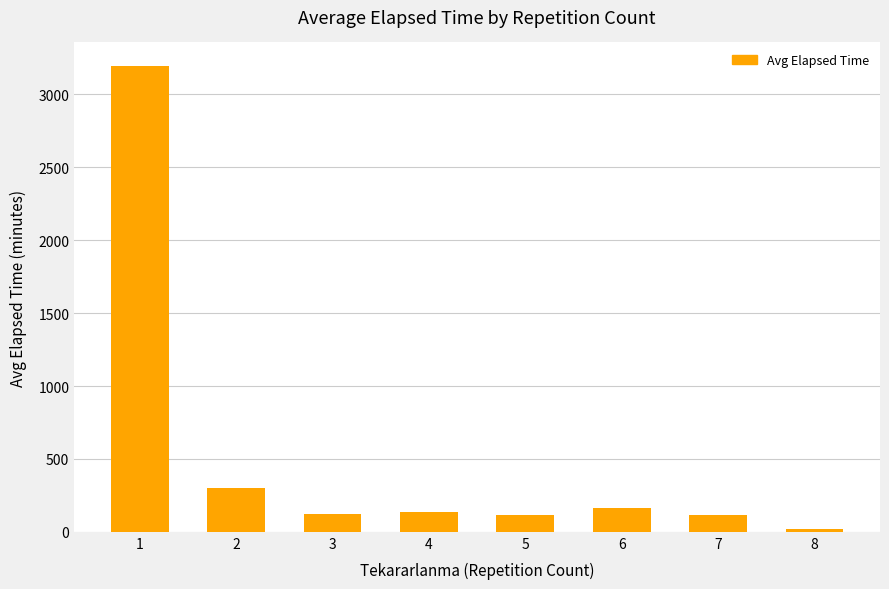

What is the minimum value shown in the chart?

20.0